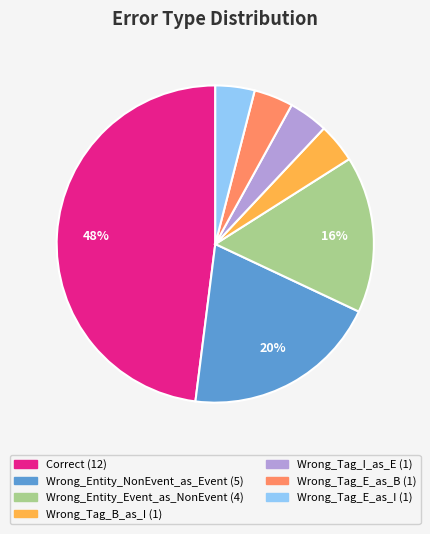

Combined, do Wrong_Tag_E_as_B and Wrong_Tag_E_as_I account for over 50%?

No